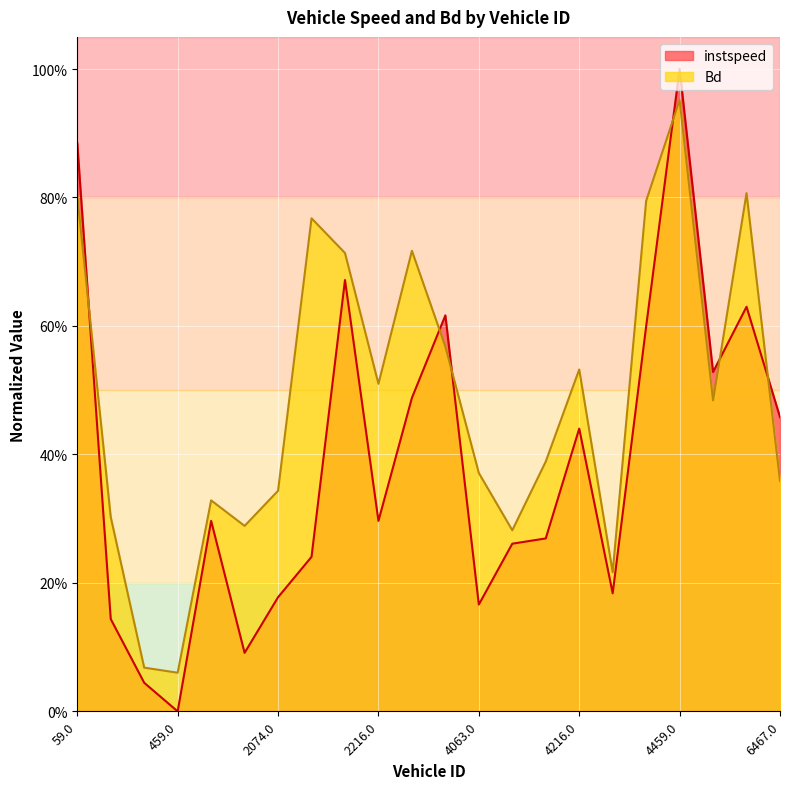

Is it true that Bd equals 1.4 at 6061.0?

False